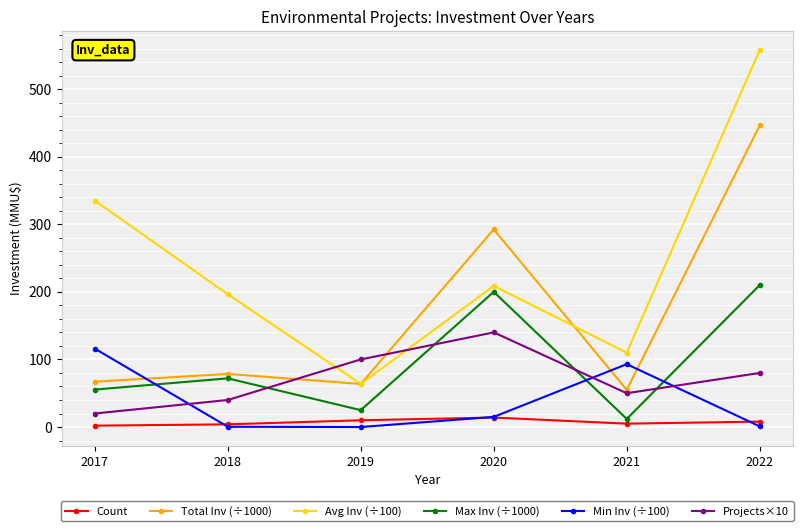

What is the difference between the highest and lowest values at 2022?

556.7